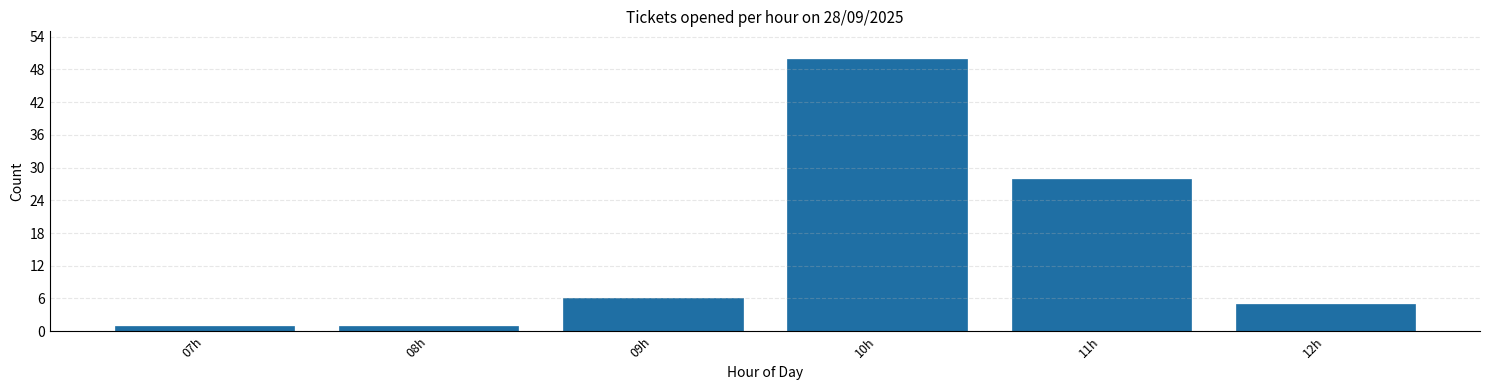

Reading left to right, transcribe all the data shown in this chart.

07h=1	08h=1	09h=6	10h=50	11h=28	12h=5